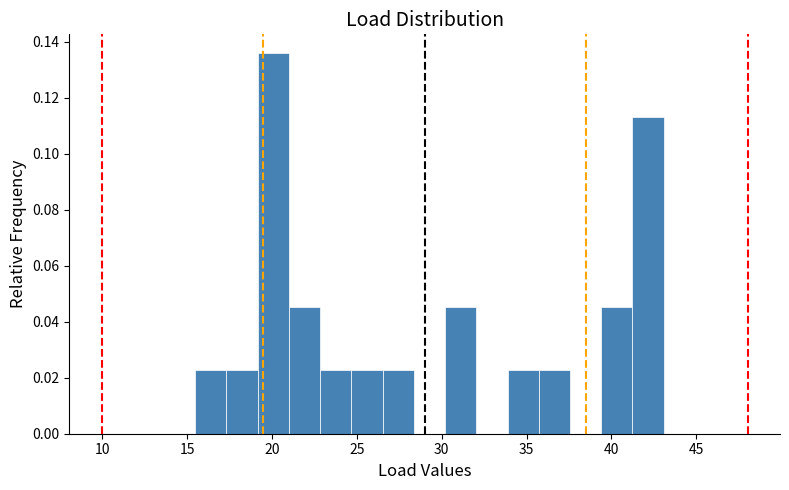

Around what value on the x-axis is the tallest bar? Give the approximate position of its centre, as read against the axis.

20.0